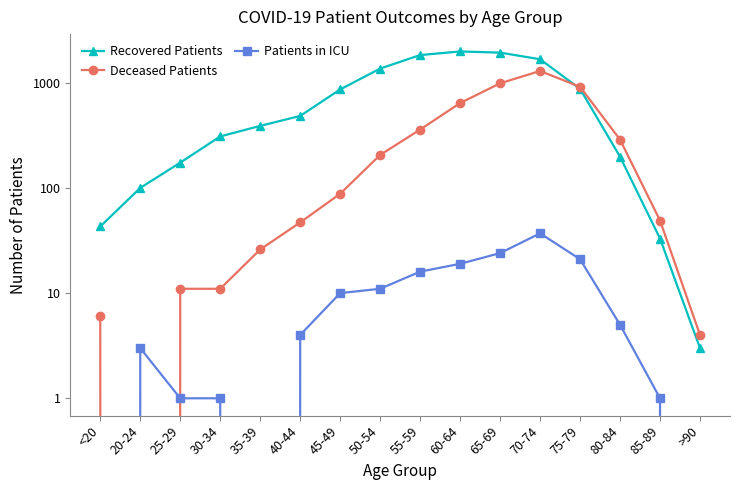

What is the total value across all series at 75-79?

1811